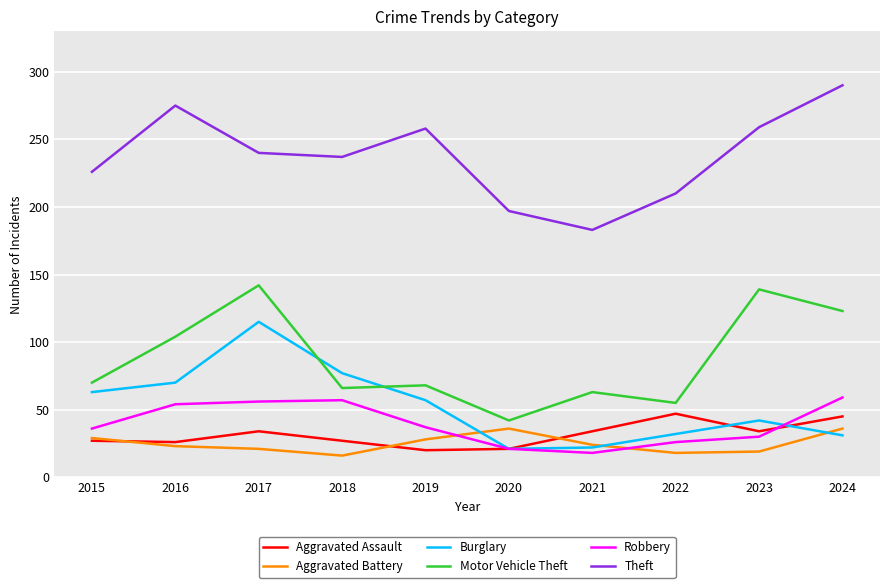

How many distinct data groups are displayed?

6